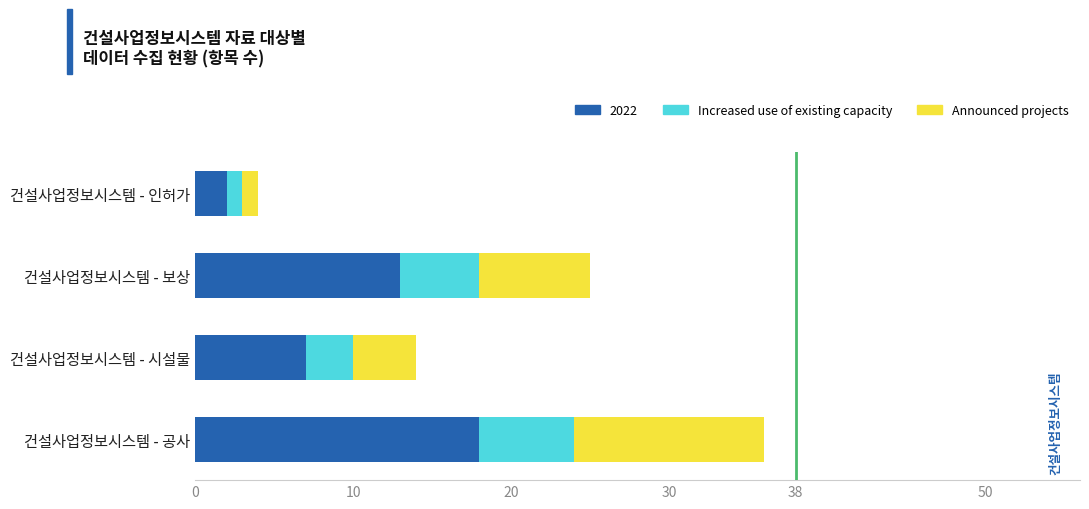

What is the maximum value for 2022?

18